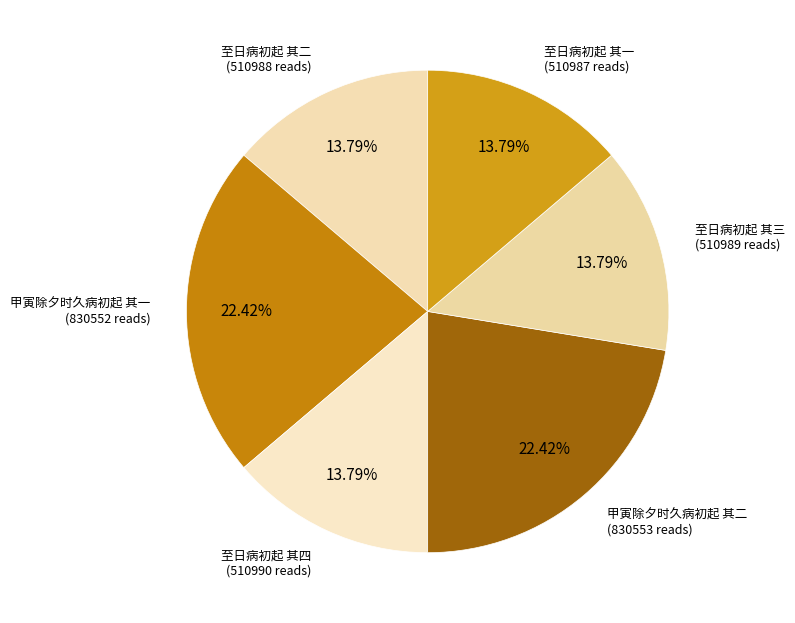

How many segments does this pie chart have?

6